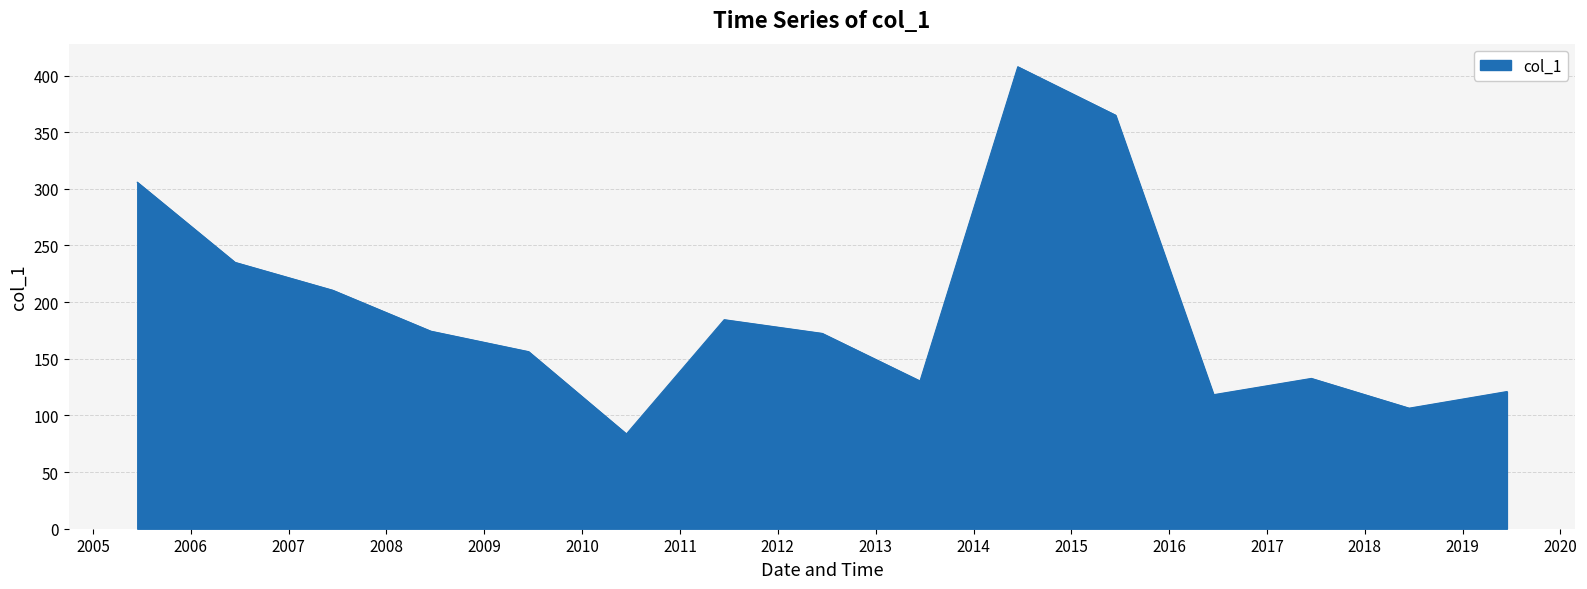

What is the average value?

193.6